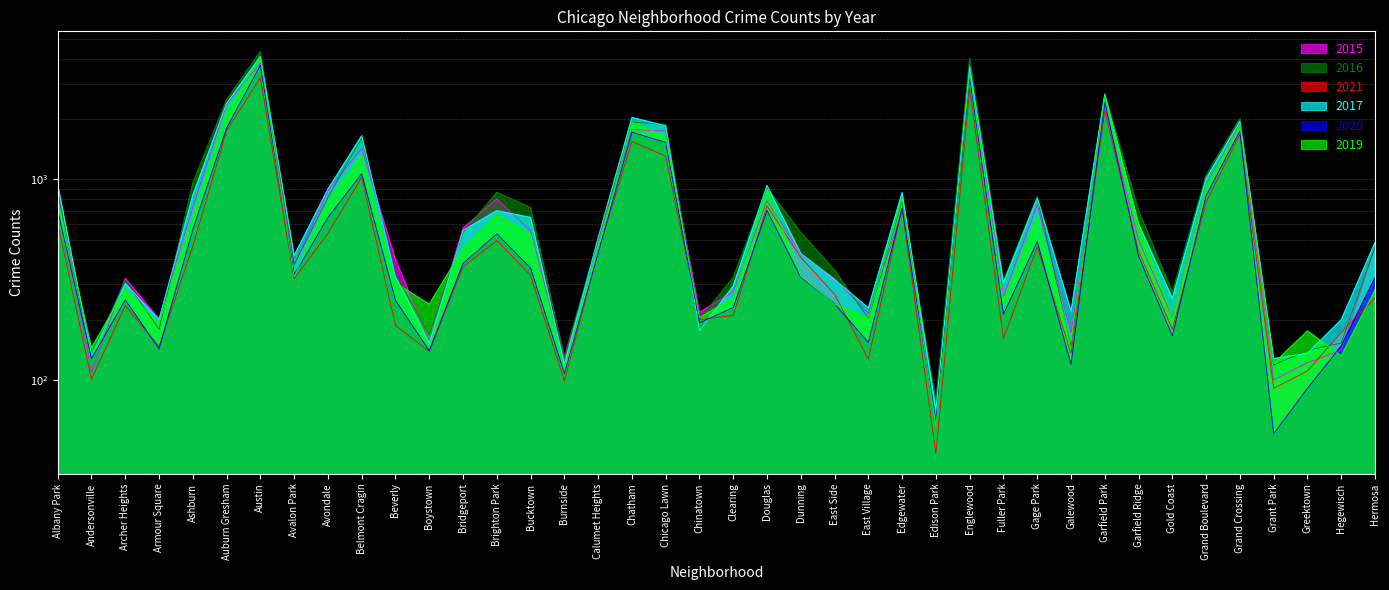

Is the value of 2021 at Hegewisch greater than the value of 2019 at Bridgeport?

No